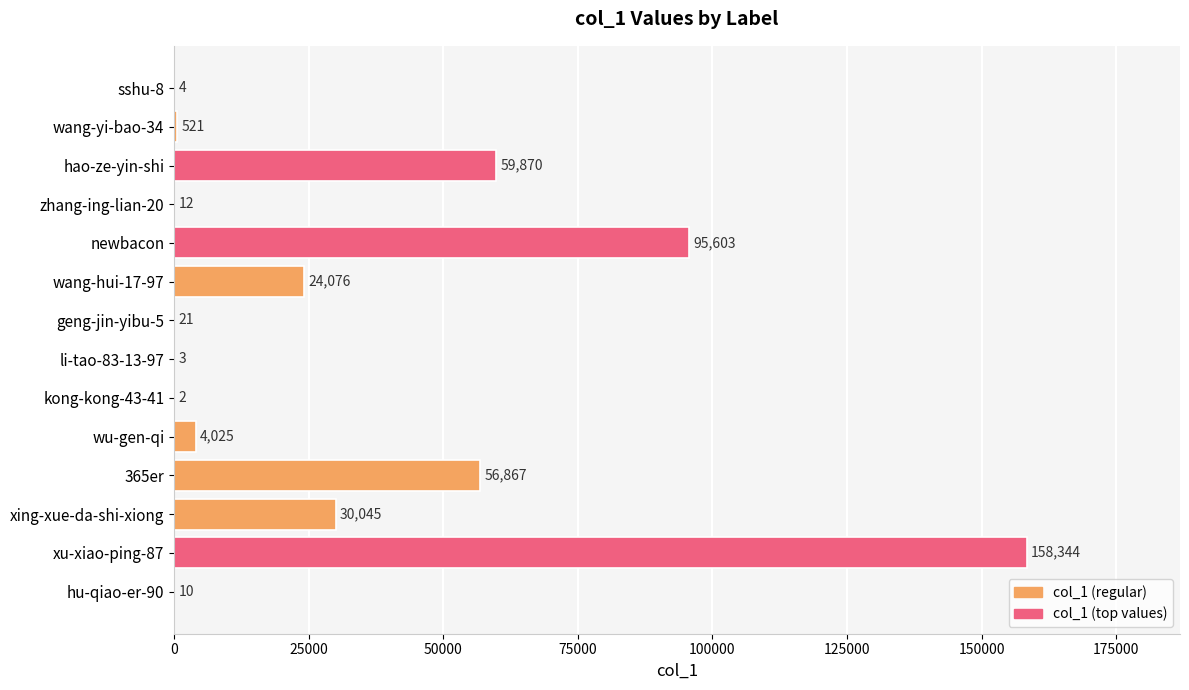

Reading bottom to top, what are all the values shown in this chart?

hu-qiao-er-90=10	xu-xiao-ping-87=158344	xing-xue-da-shi-xiong=30045	365er=56867	wu-gen-qi=4025	kong-kong-43-41=2	li-tao-83-13-97=3	geng-jin-yibu-5=21	wang-hui-17-97=24076	newbacon=95603	zhang-ing-lian-20=12	hao-ze-yin-shi=59870	wang-yi-bao-34=521	sshu-8=4